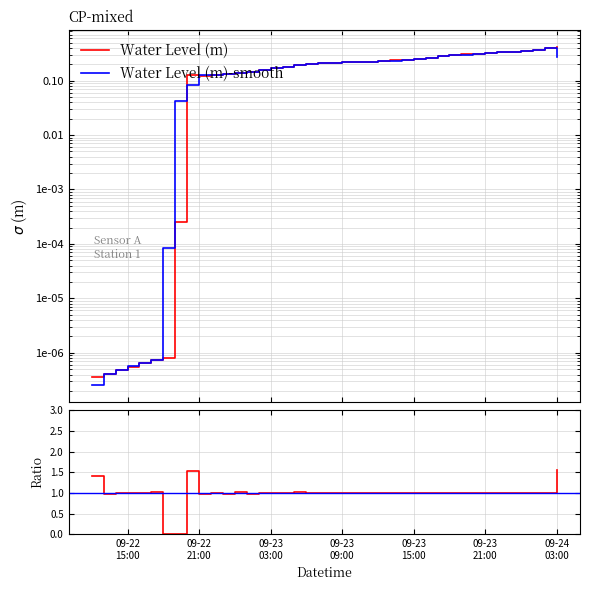

List the series in order of their peak value, lowest first.

Water Level (m)-smooth, Water Level (m)